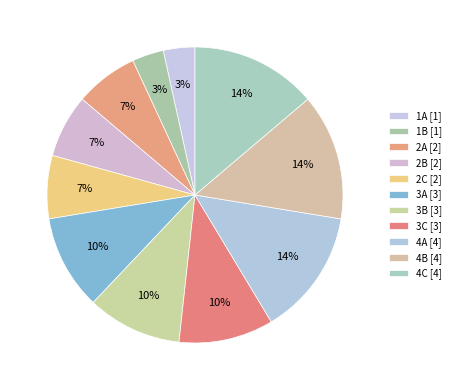

How much of the chart is everything except 1A?

96.6%